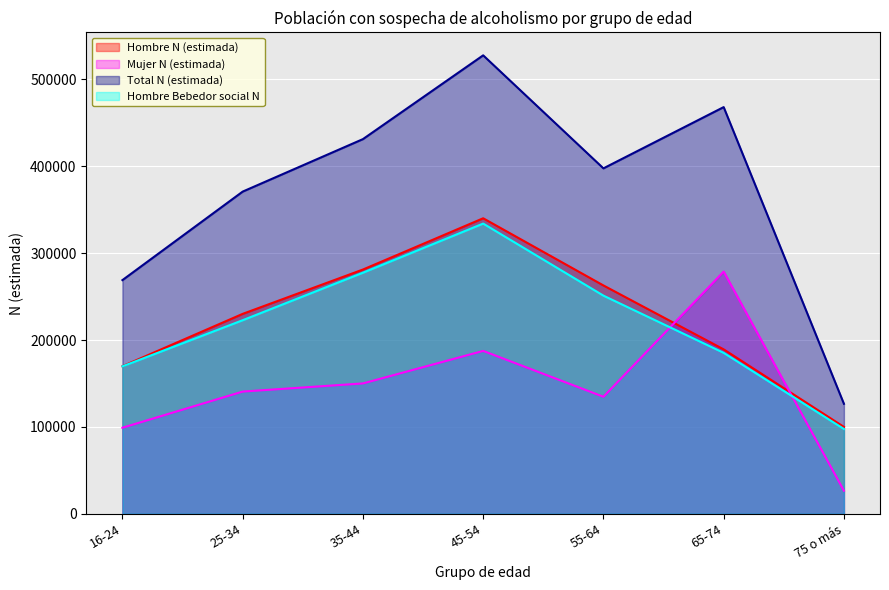

Is it true that Hombre Bebedor social N equals 277509 at 35-44?

True